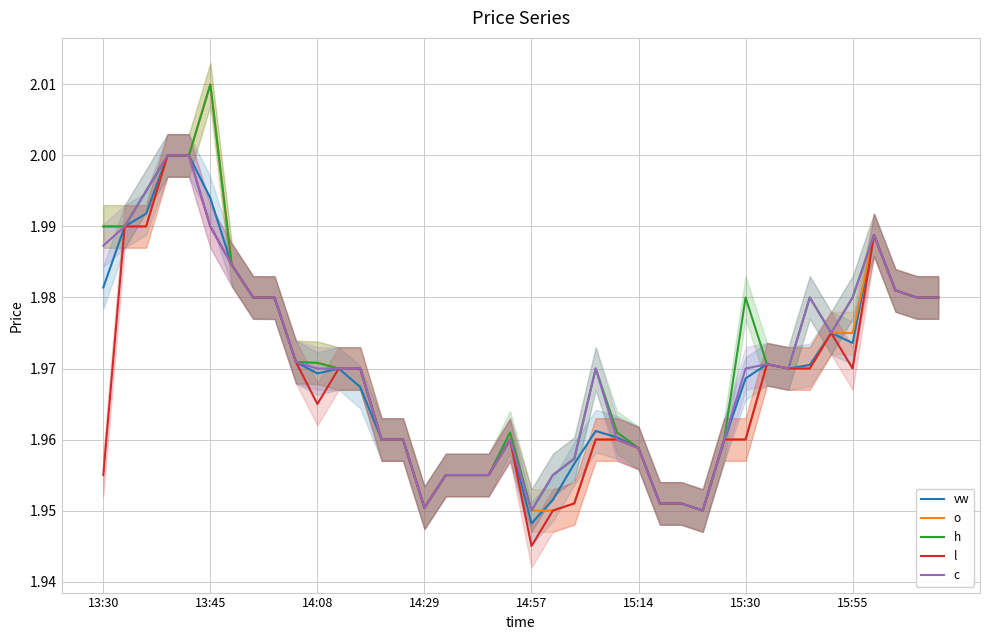

Rank the series at 16 from lowest to highest value.

vw, o, h, l, c